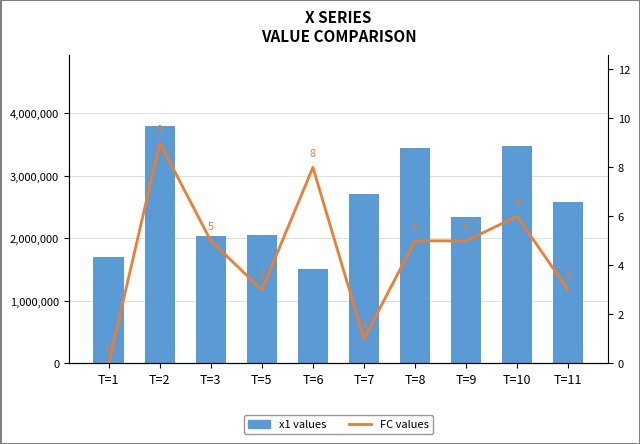

Reading left to right, what are all the values shown in this chart?

x1 values: T=1=1702721.6	T=2=3798521.2	T=3=2038555.5	T=5=2056322.9	T=6=1508774.8	T=7=2716584.6	T=8=3448259.3	T=9=2335675.1	T=10=3472889.0	T=11=2577089.8
FC values: T=1=0.0	T=2=9.0	T=3=5.0	T=5=3.0	T=6=8.0	T=7=1.0	T=8=5.0	T=9=5.0	T=10=6.0	T=11=3.0